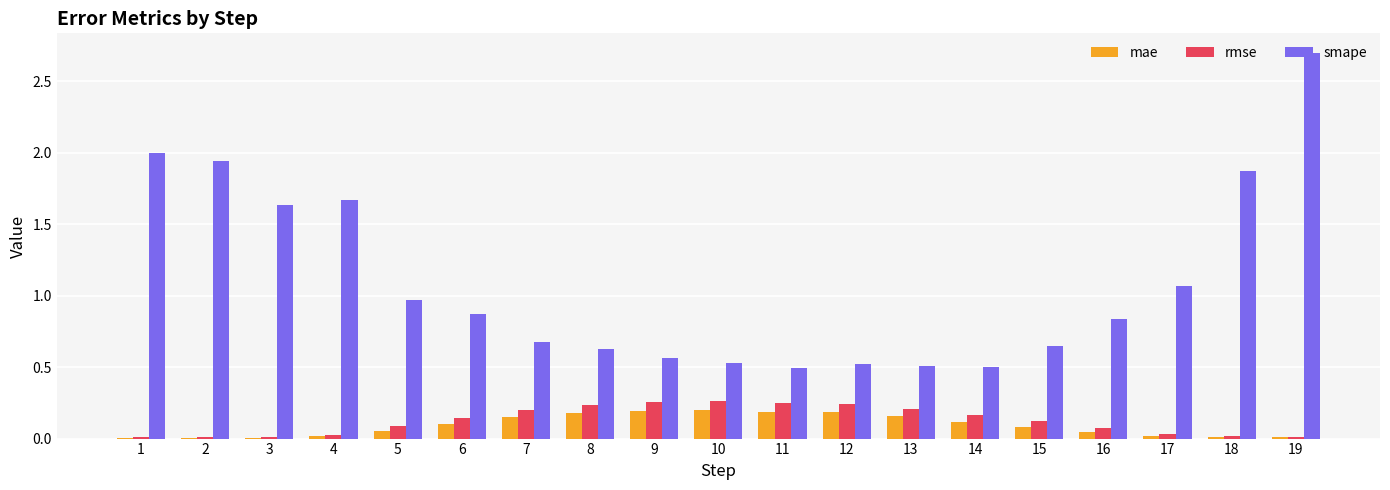

The value of smape at 2 is 1.9. True or false?

True